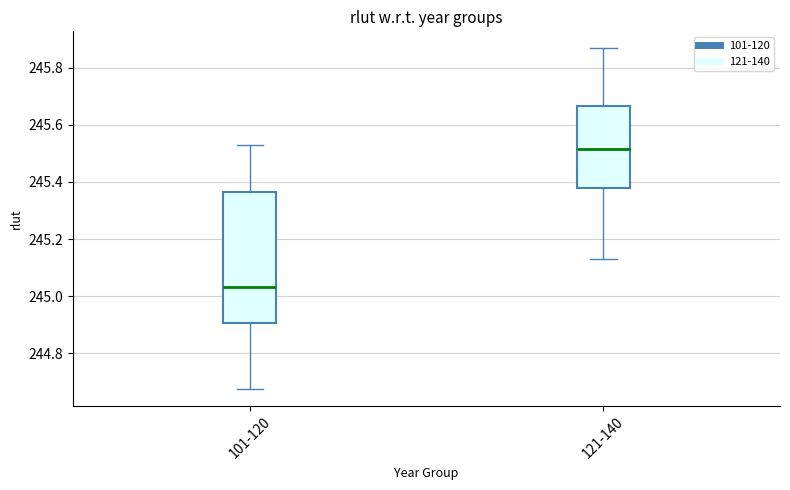

Comparing the boxes themselves (not the whiskers), which one is the tallest?

101-120